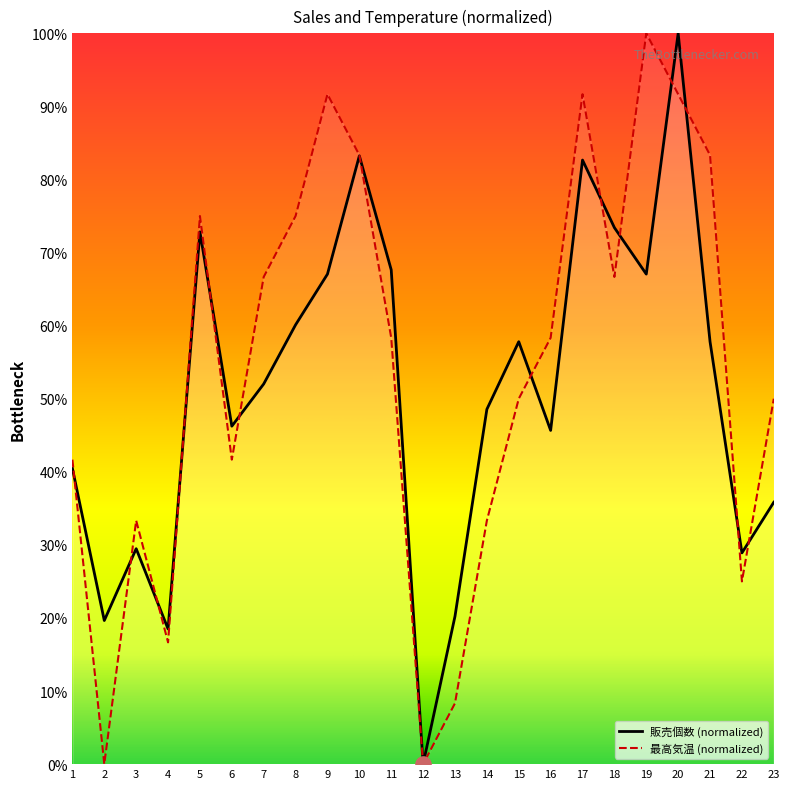

Which series reaches the maximum Y coordinate?

販売個数